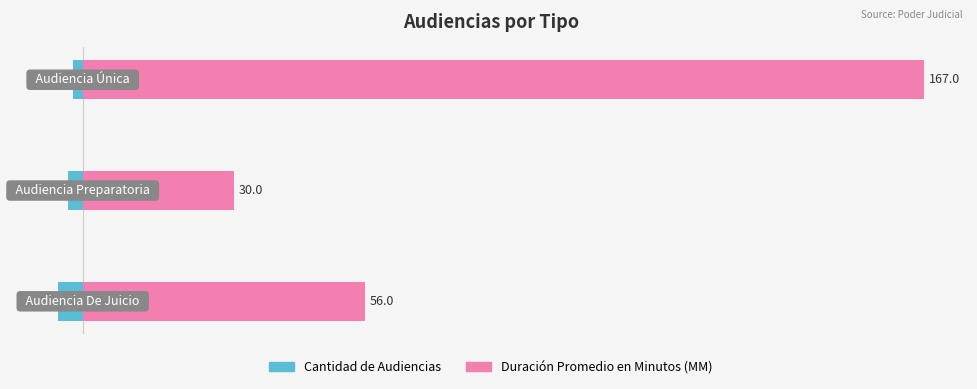

What is the average value of the Duración Promedio en Minutos (MM) series?

84